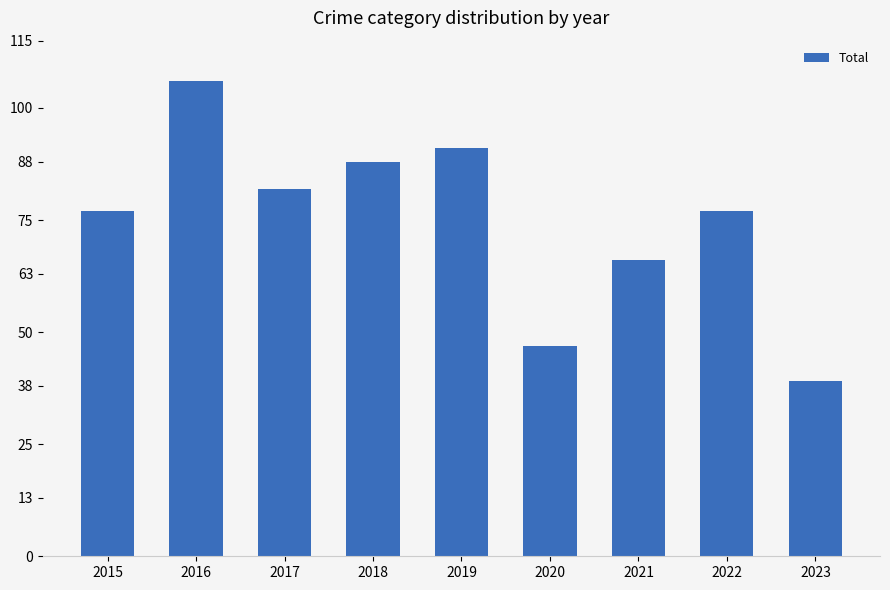

At which category does the chart reach its minimum across all series?

2023